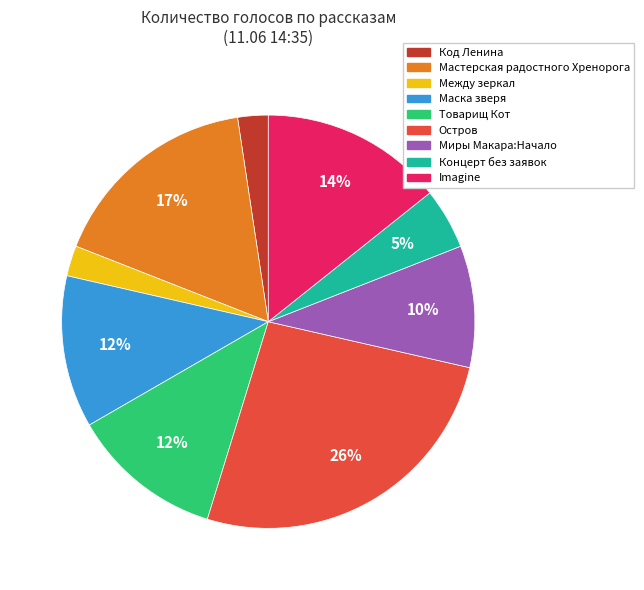

Is there any slice that represents more than half of the pie?

No